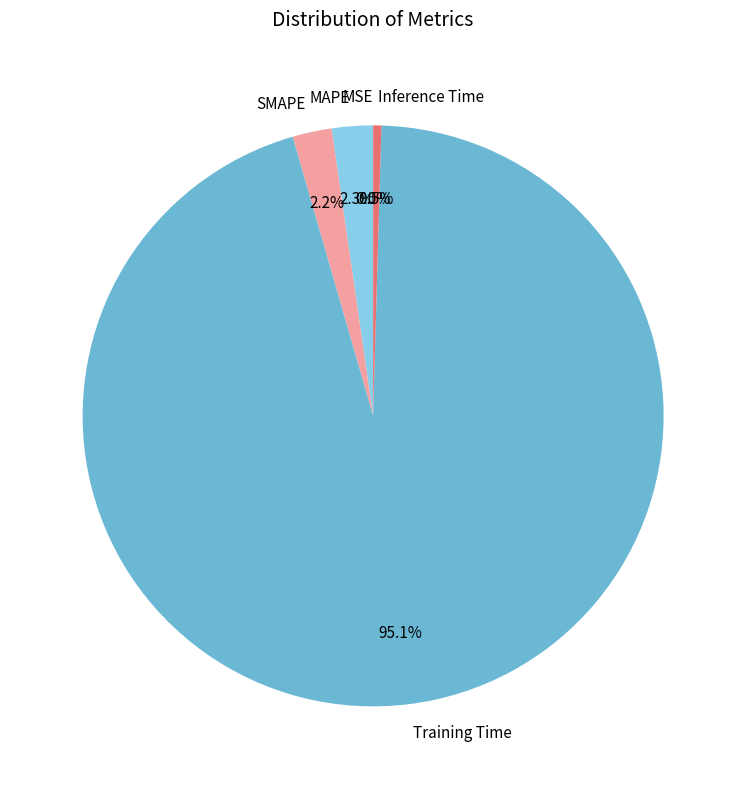

Combined, what portion of the pie is MAPE and SMAPE?

4.5%